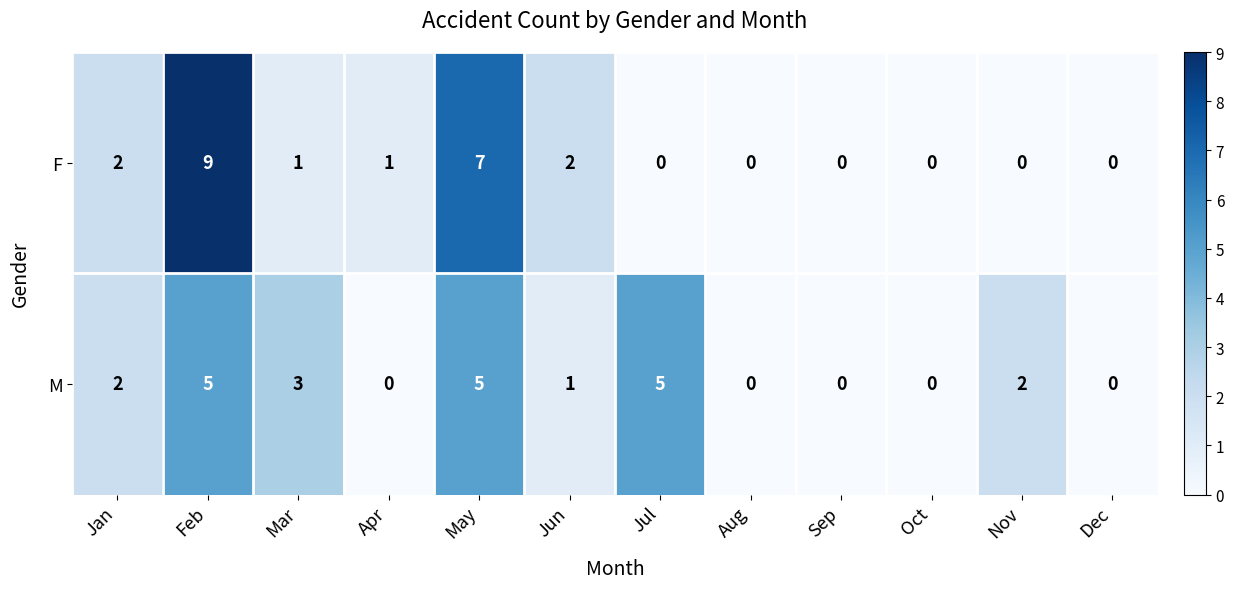

Which series has the largest total across all categories?

M